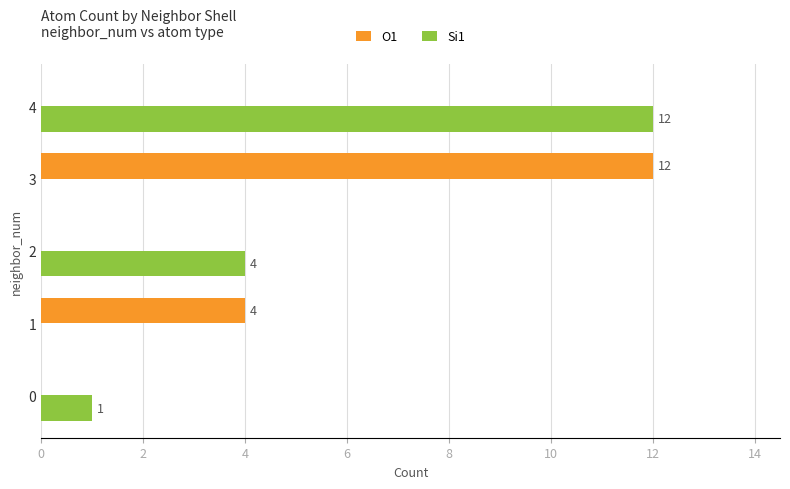

How many series are shown in this chart?

2